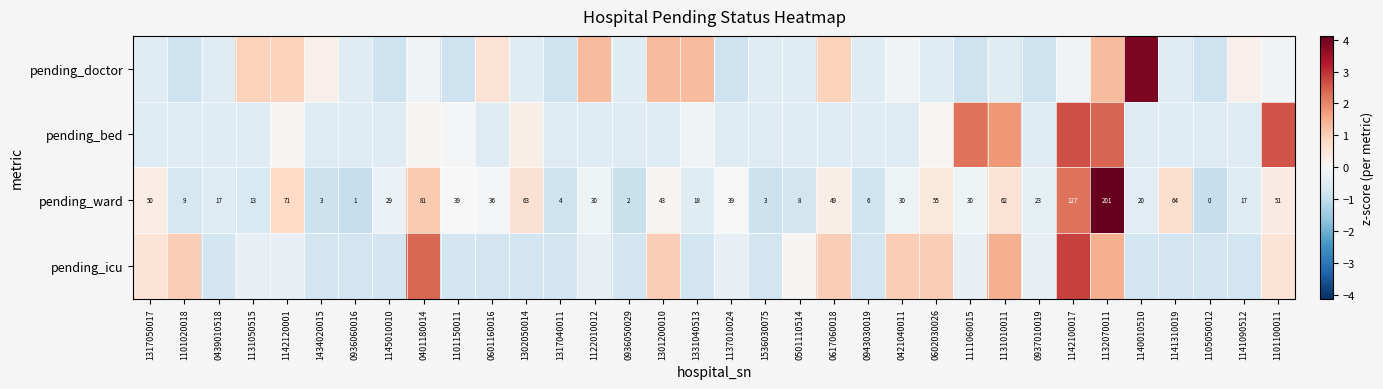

How many values in pending_bed are above zero?

9